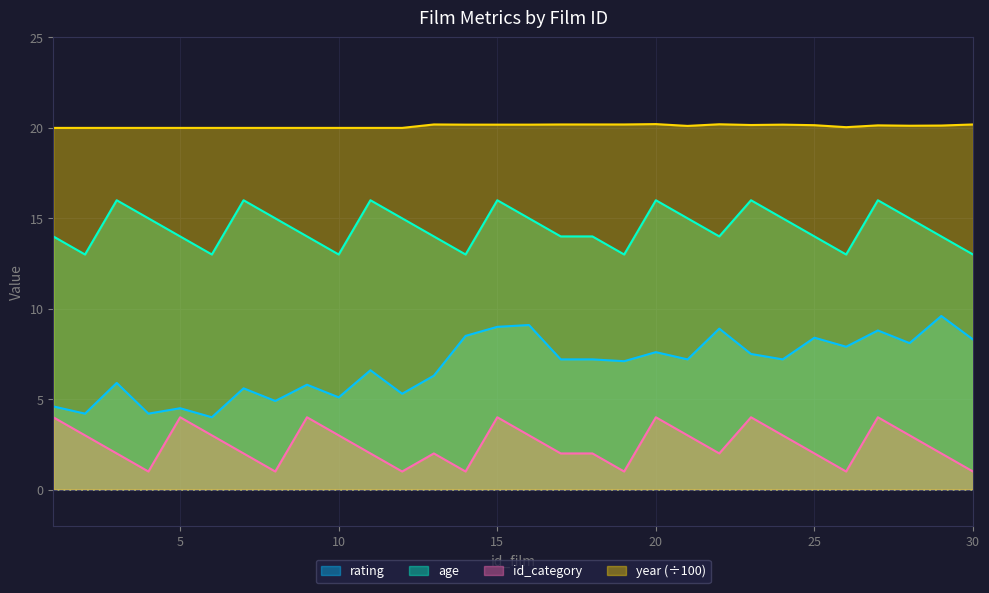

True or false: age and id_category cross at least once.

False